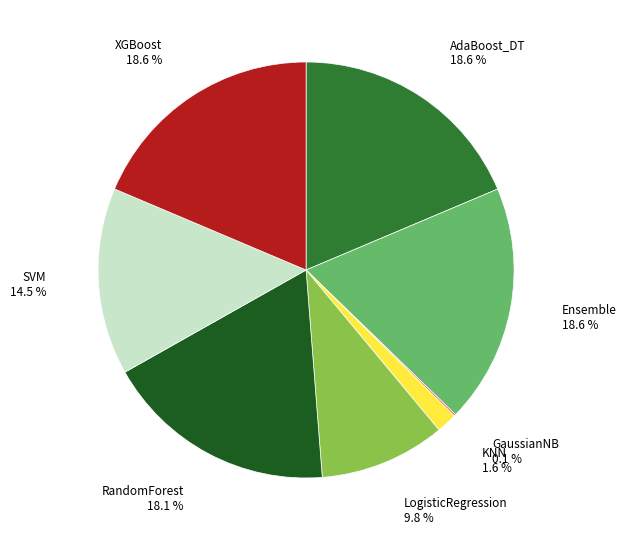

Is there a majority slice in this chart?

No